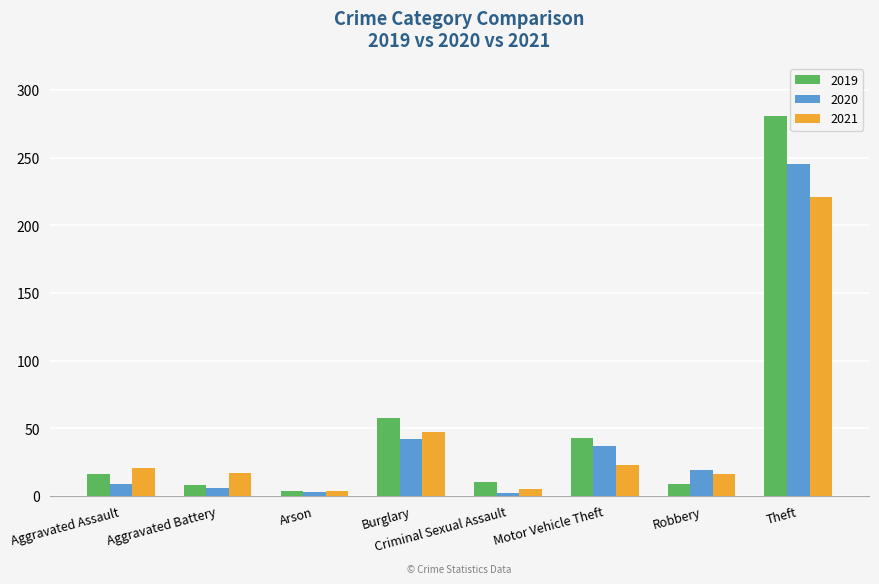

Which series has the widest spread of values?

2019